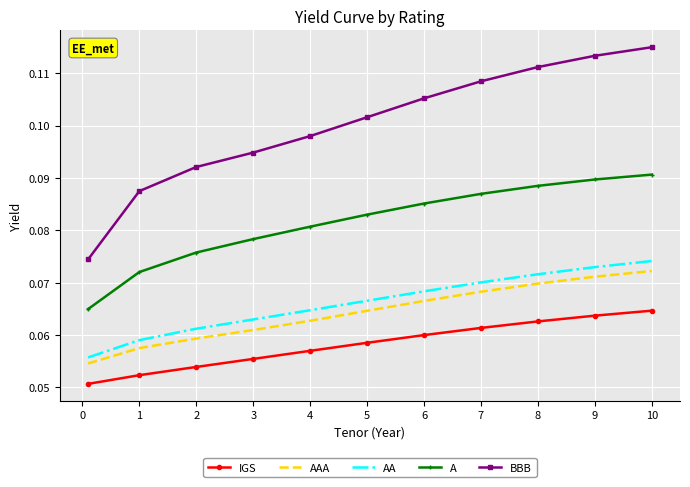

True or false: IGS and AAA cross at least once.

False